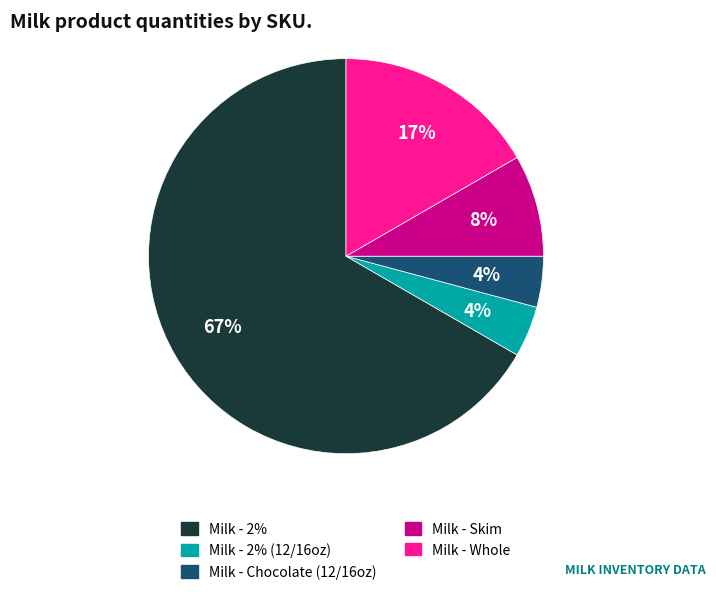

Is there any slice that represents more than half of the pie?

Yes